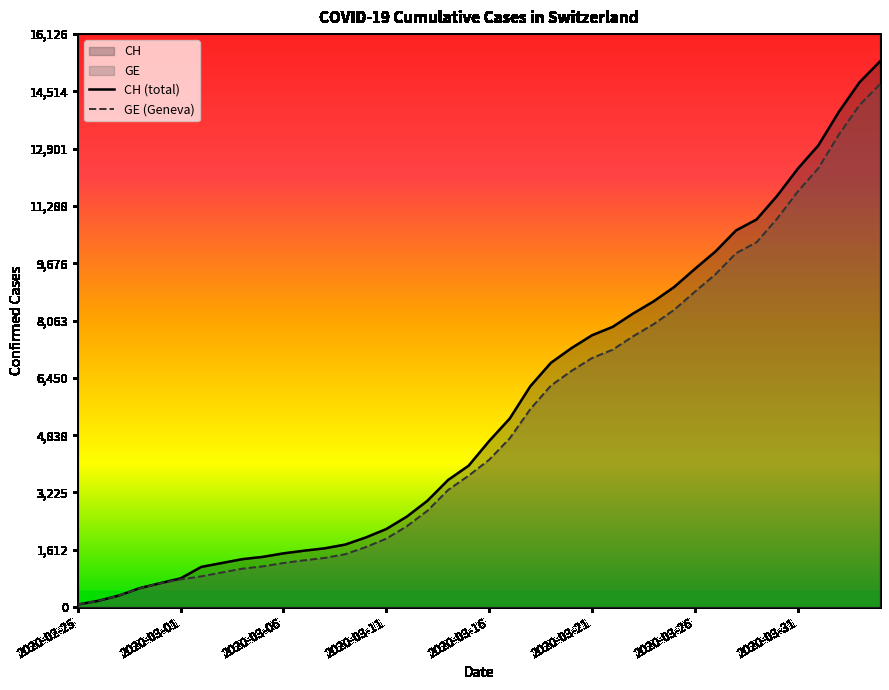

What is the greatest value displayed?

15359